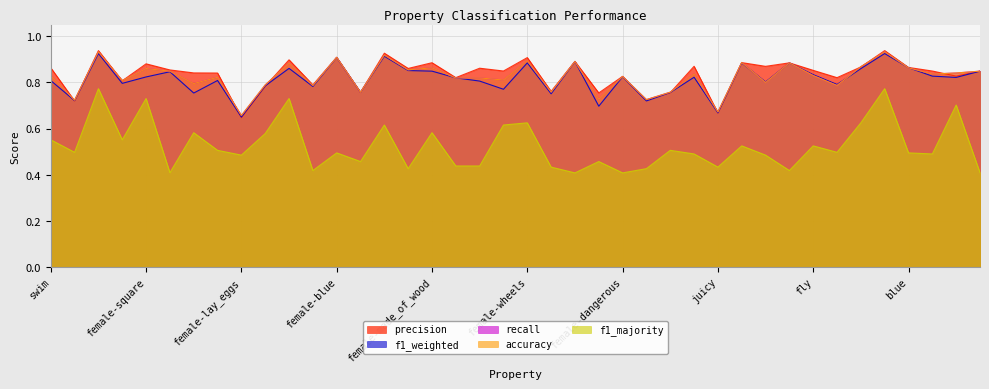

Reading left to right, transcribe all the data shown in this chart.

precision: 0.9	0.7	0.9	0.8	0.9	0.9	0.8	0.8	0.6	0.8	0.9	0.8	0.9	0.8	0.9	0.9	0.9	0.8	0.9	0.8	0.9	0.8	0.9	0.8	0.8	0.7	0.8	0.9	0.7	0.9	0.9	0.9	0.9	0.8	0.9	0.9	0.9	0.8	0.8	0.8
f1_weighted: 0.8	0.7	0.9	0.8	0.8	0.8	0.8	0.8	0.7	0.8	0.9	0.8	0.9	0.8	0.9	0.9	0.8	0.8	0.8	0.8	0.9	0.8	0.9	0.7	0.8	0.7	0.8	0.8	0.7	0.9	0.8	0.9	0.8	0.8	0.9	0.9	0.9	0.8	0.8	0.8
recall: 0.8	0.7	0.9	0.8	0.9	0.8	0.8	0.8	0.7	0.8	0.9	0.8	0.9	0.8	0.9	0.9	0.9	0.8	0.8	0.8	0.9	0.8	0.9	0.7	0.8	0.7	0.8	0.8	0.7	0.9	0.8	0.9	0.8	0.8	0.9	0.9	0.9	0.8	0.8	0.8
accuracy: 0.8	0.7	0.9	0.8	0.9	0.8	0.8	0.8	0.7	0.8	0.9	0.8	0.9	0.8	0.9	0.9	0.9	0.8	0.8	0.8	0.9	0.8	0.9	0.7	0.8	0.7	0.8	0.8	0.7	0.9	0.8	0.9	0.8	0.8	0.9	0.9	0.9	0.8	0.8	0.8
f1_majority: 0.6	0.5	0.8	0.6	0.7	0.4	0.6	0.5	0.5	0.6	0.7	0.4	0.5	0.5	0.6	0.4	0.6	0.4	0.4	0.6	0.6	0.4	0.4	0.5	0.4	0.4	0.5	0.5	0.4	0.5	0.5	0.4	0.5	0.5	0.6	0.8	0.5	0.5	0.7	0.4